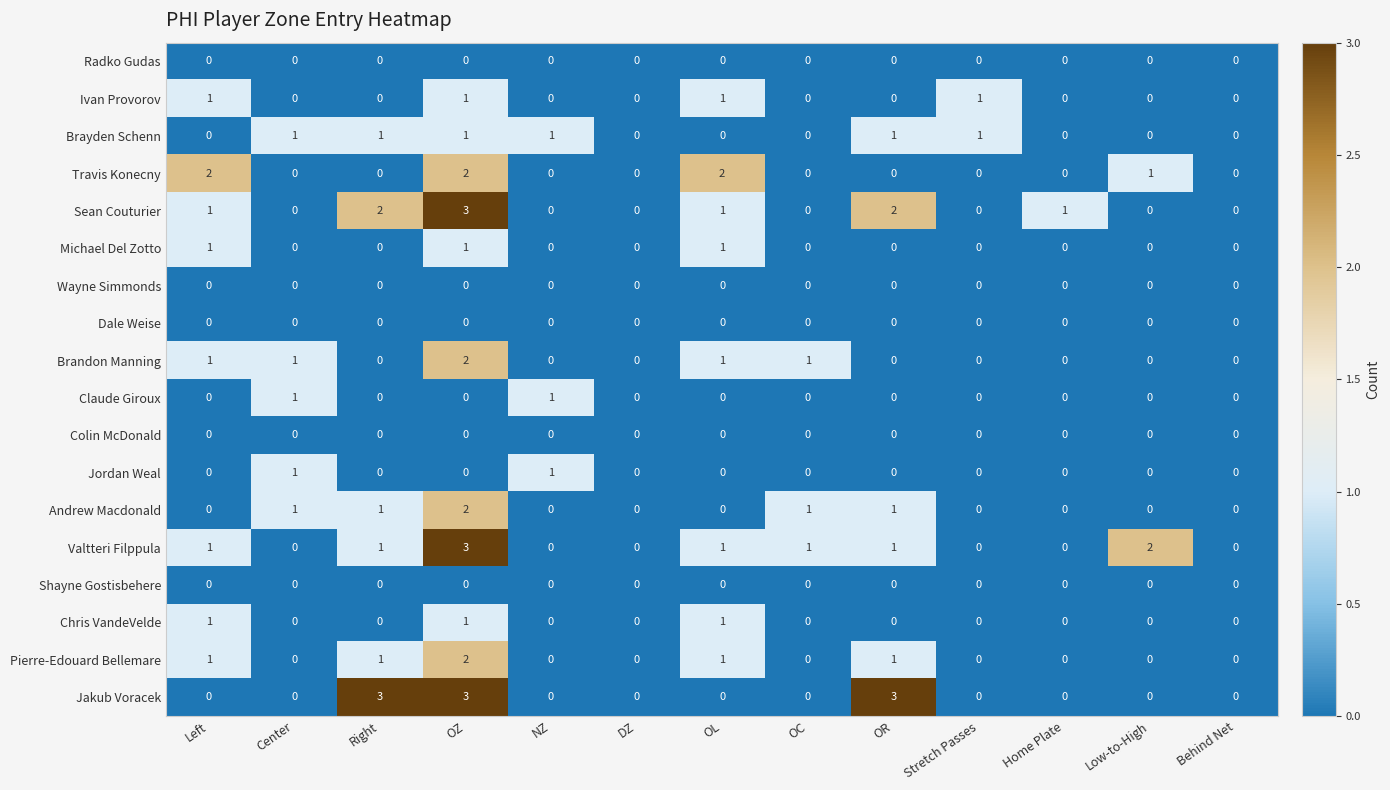

Which series changed the most between Right and OL?

Jakub Voracek